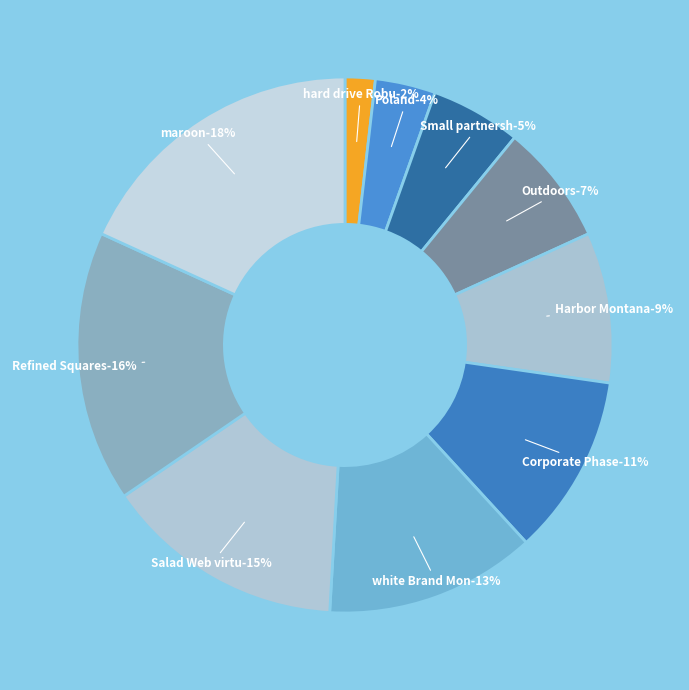

What portion of the pie excludes Outdoors?

92.7%